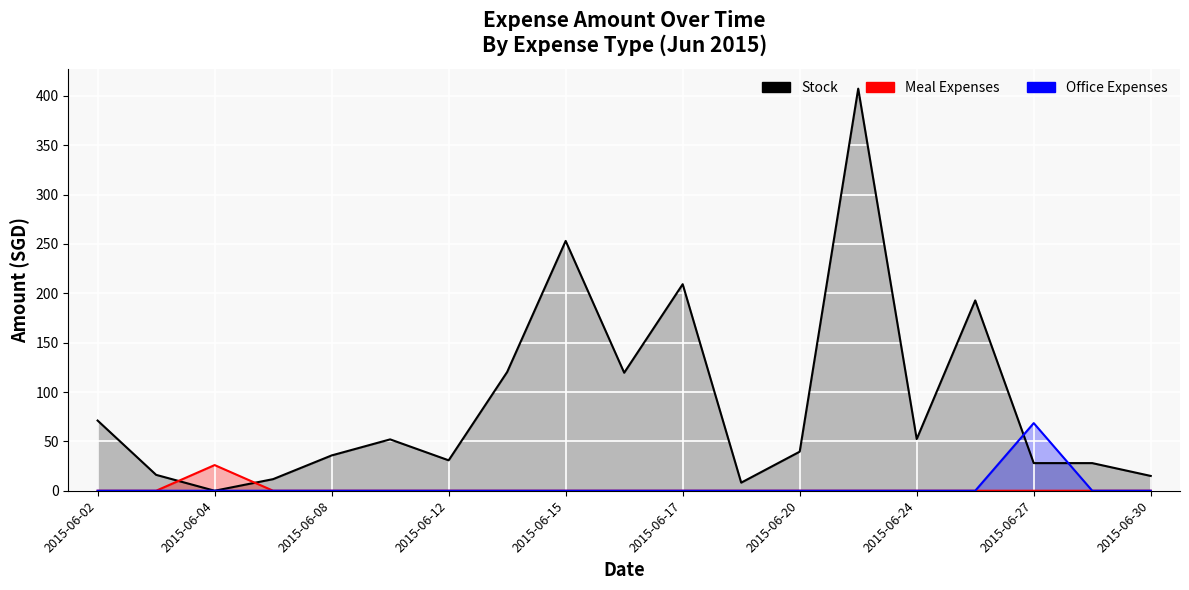

Rank the series by their maximum value, from lowest to highest.

Meal Expenses, Office Expenses, Stock